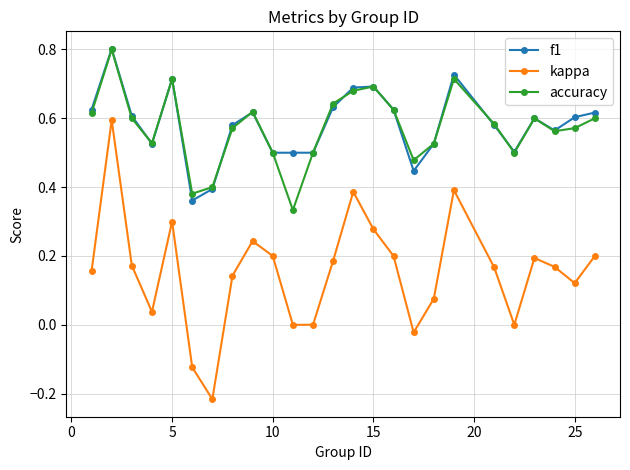

What is the maximum value for accuracy?

0.8